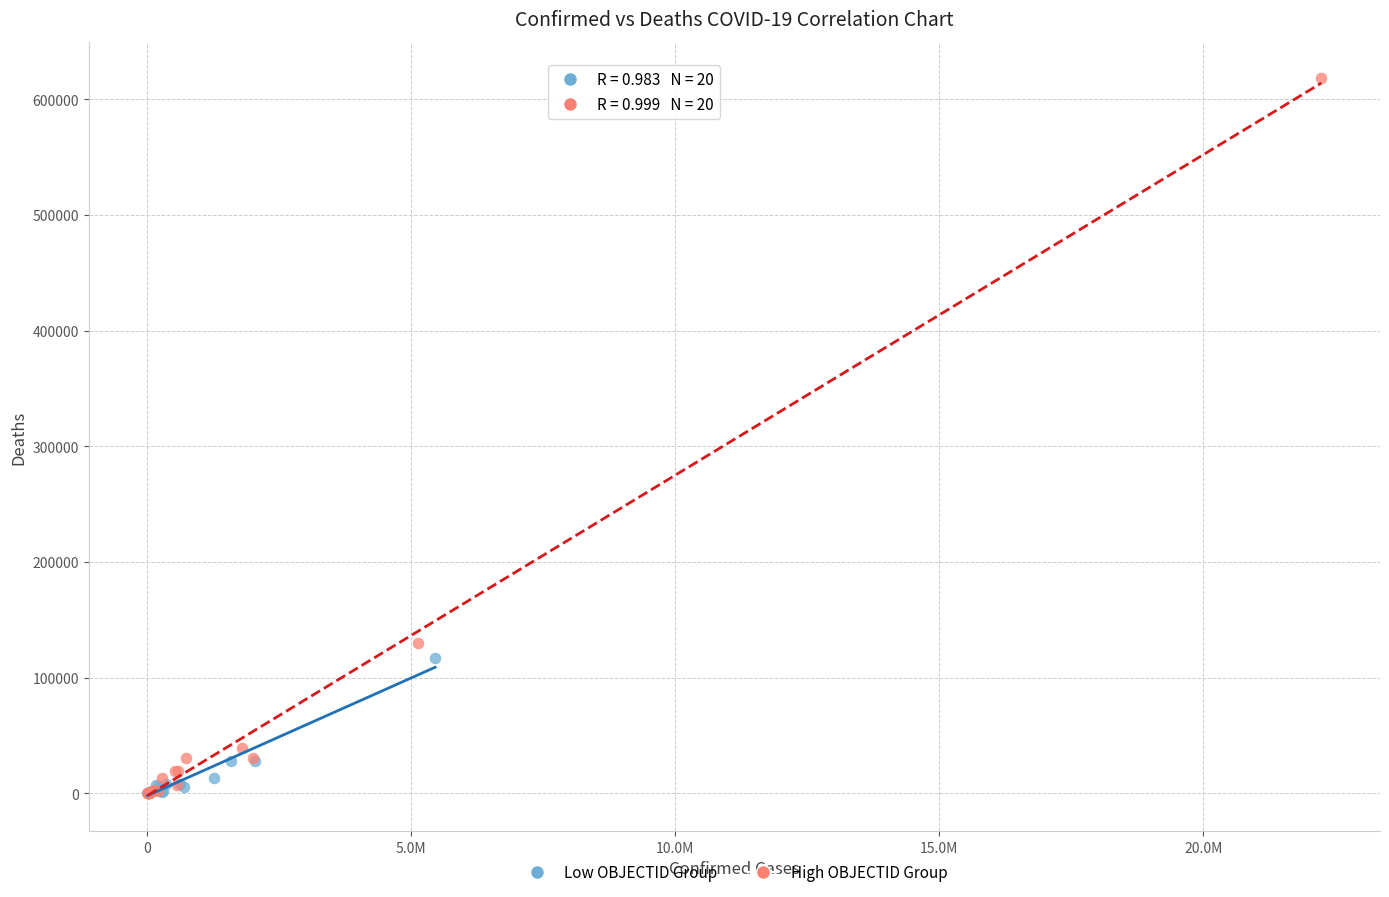

Which series reaches the maximum Y coordinate?

High OBJECTID Group